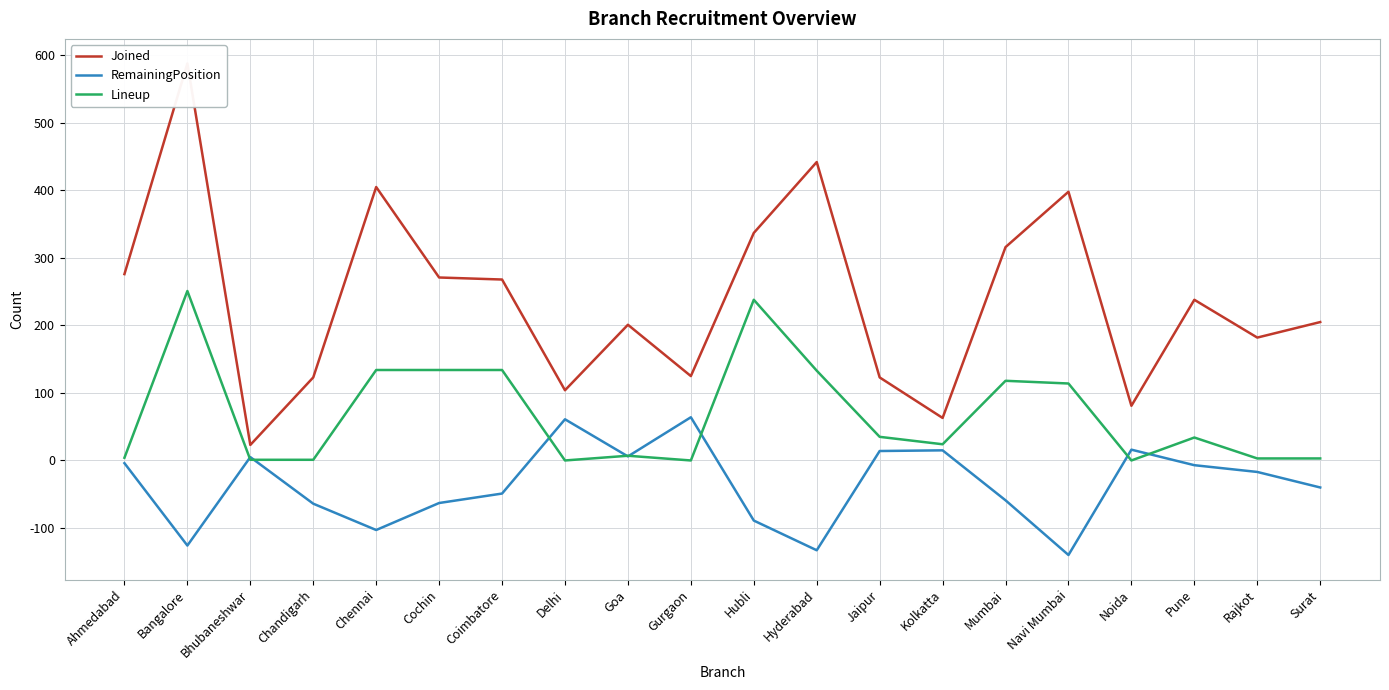

What is the sum of the Joined values at Jaipur and Ahmedabad?

399